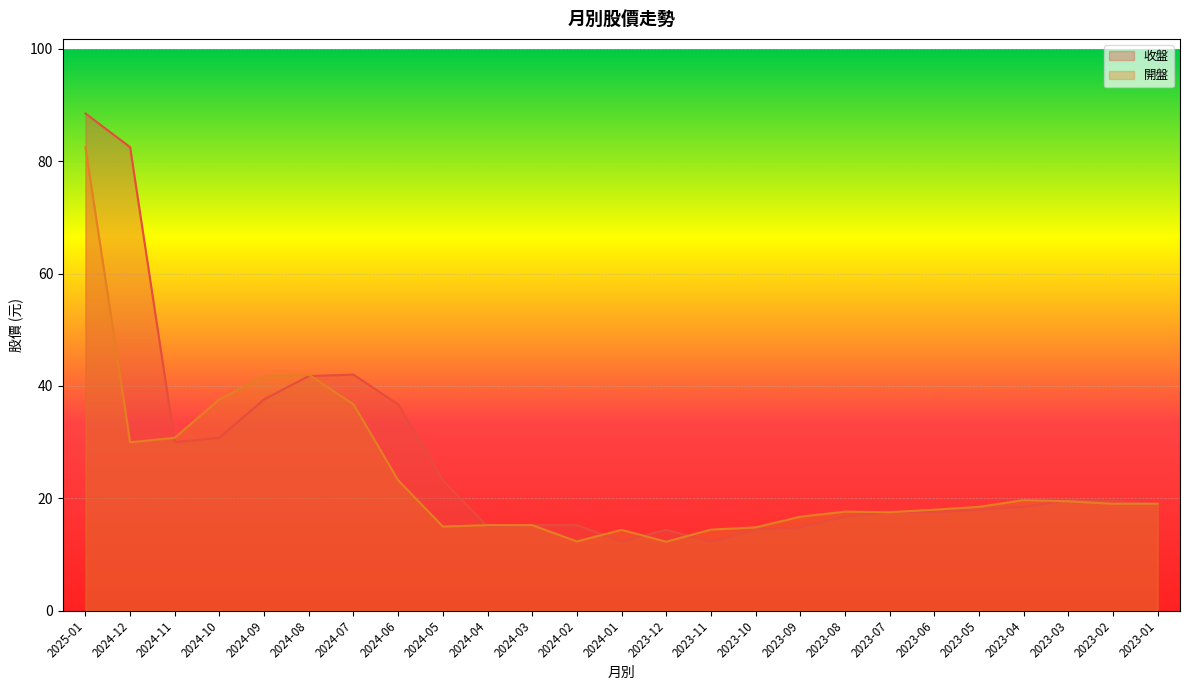

True or false: 收盤 has more than 0 interior local peaks.

True